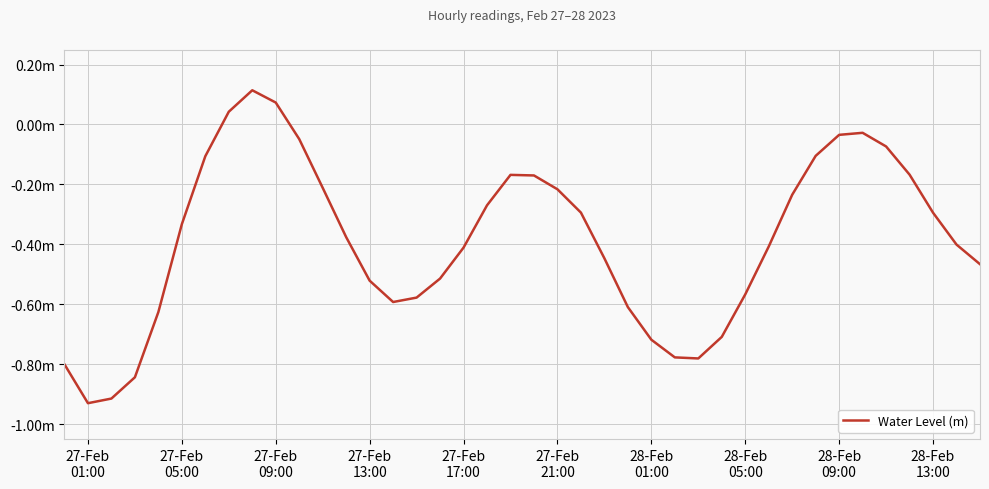

Is this an area chart (filled region under the line)?

No